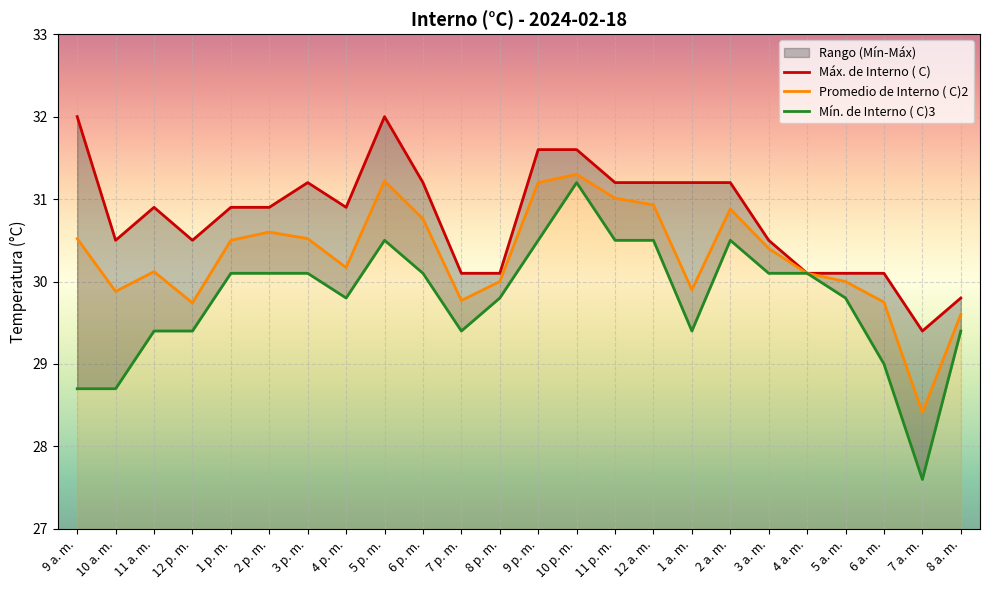

True or false: Máx. de Interno ( C) and Promedio de Interno ( C)2 cross at least once.

False